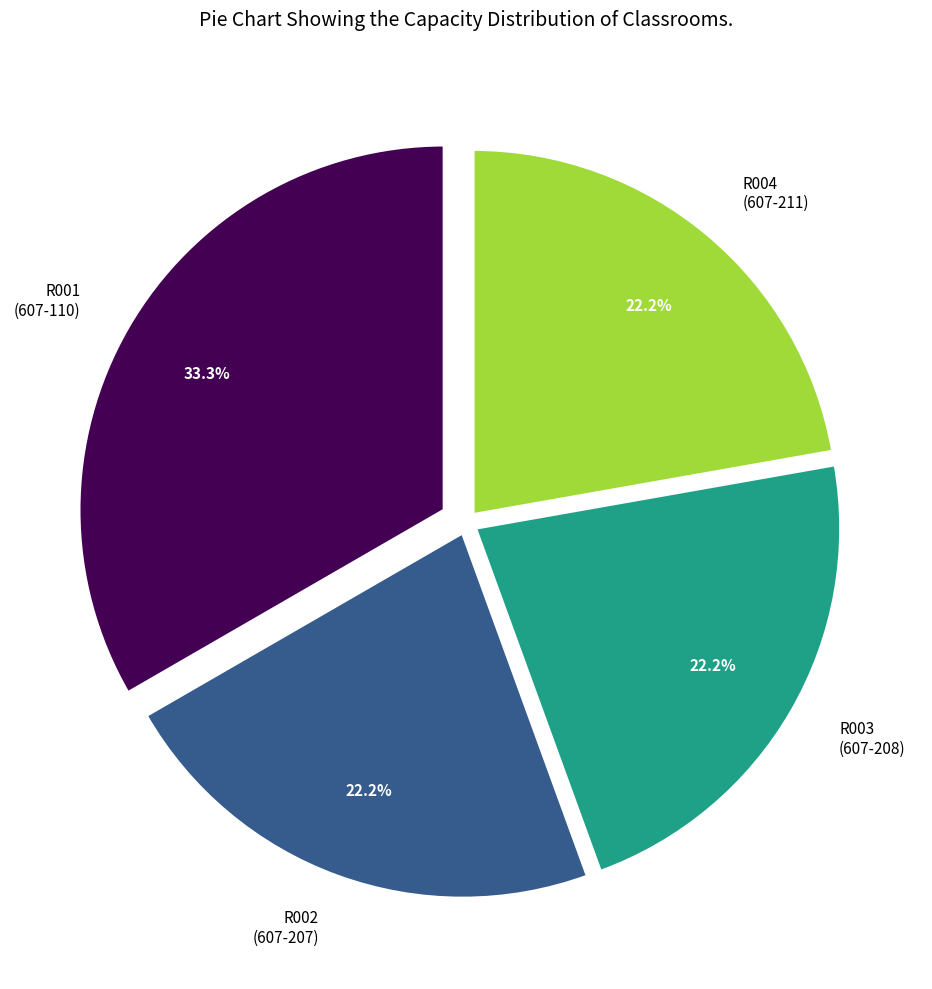

To the nearest percent, what percentage of the pie is R002?

22%